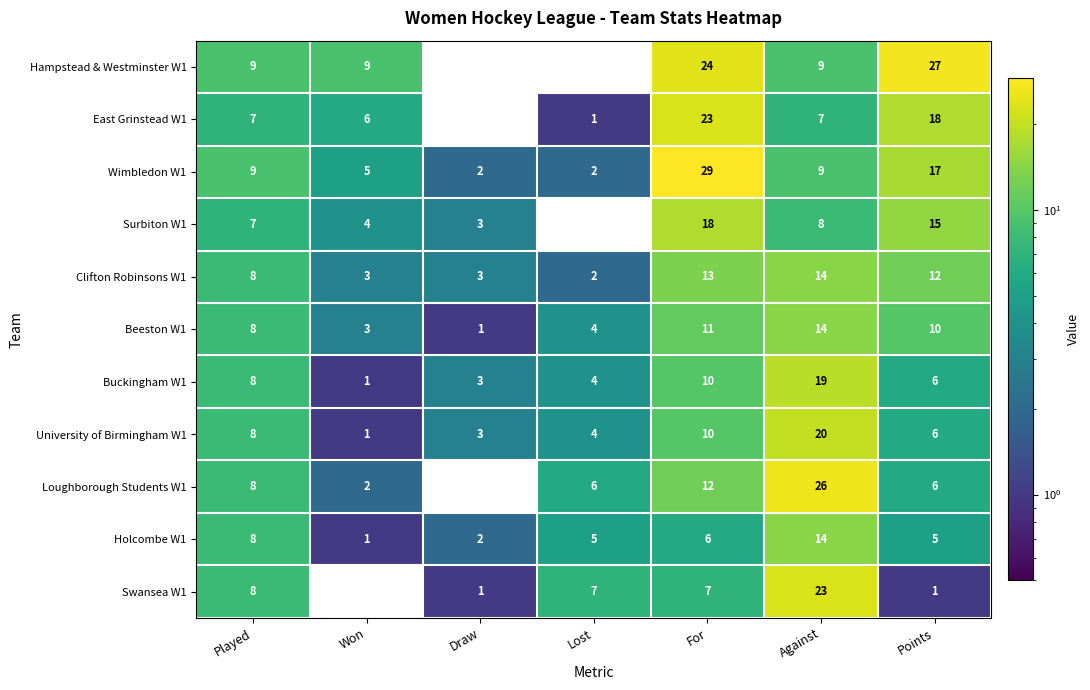

How many Hampstead & Westminster W1 values are between 0 and 24?

6